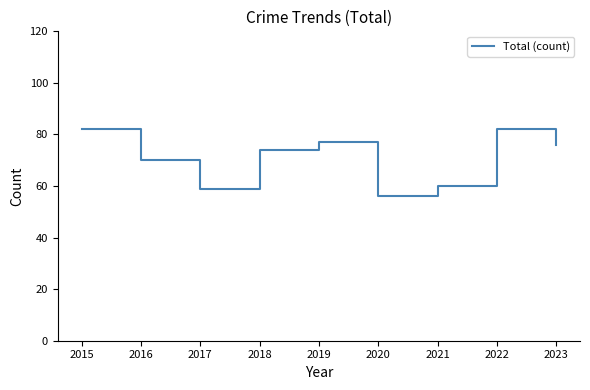

At which category does the data reach its first local peak?

2019